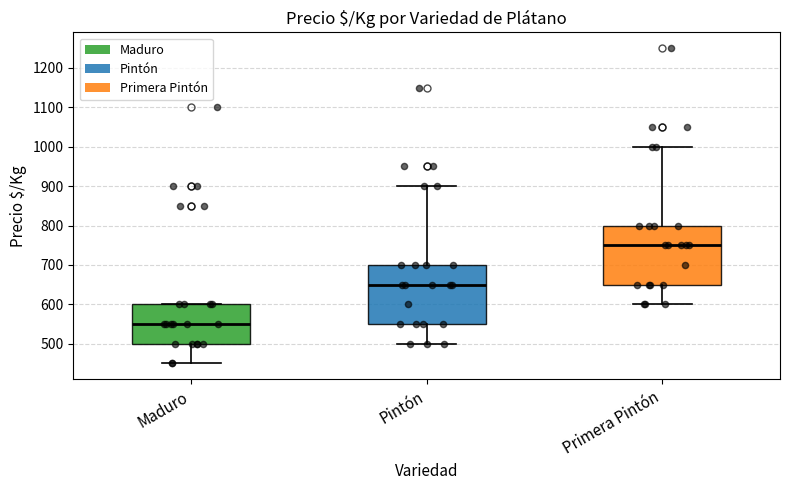

Where does the lower whisker of the box for Pintón end on the y-axis? The values are not printed on the chart, so give them approximately, as read against the axis.

500